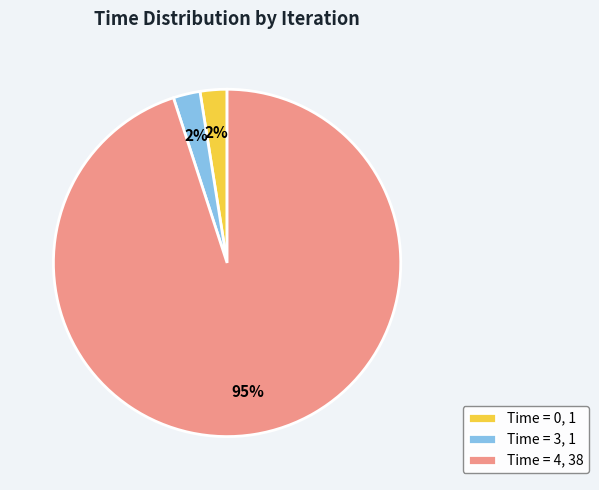

Between Time = 3, 1 and Time = 4, 38, which is larger?

Time = 4, 38